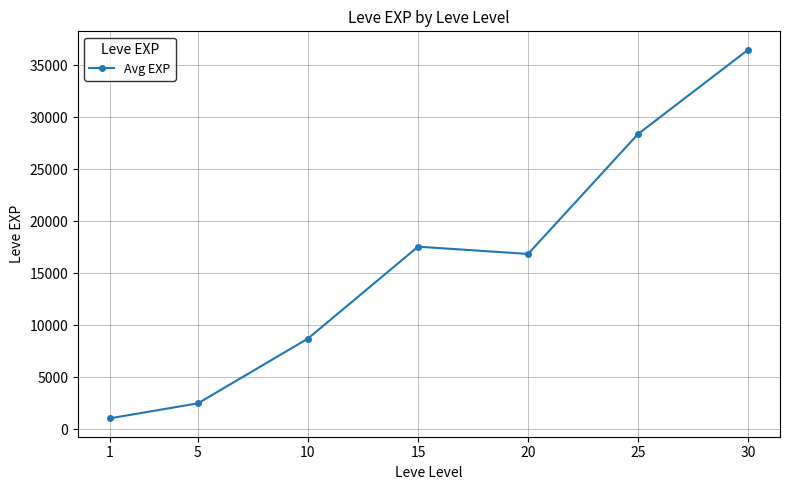

At which category does the data reach its first local valley?

20